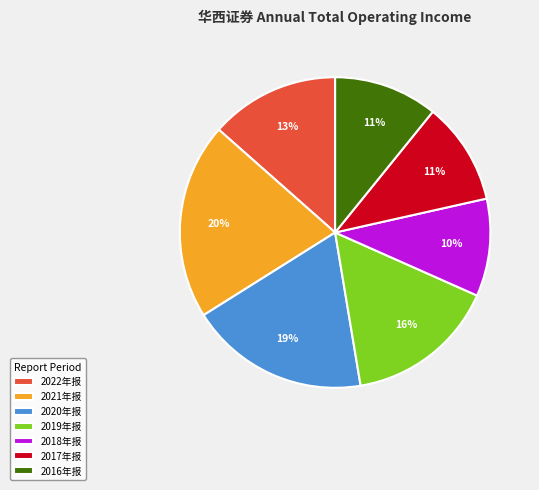

The 2019年报 slice represents 16% of the pie. True or false?

True